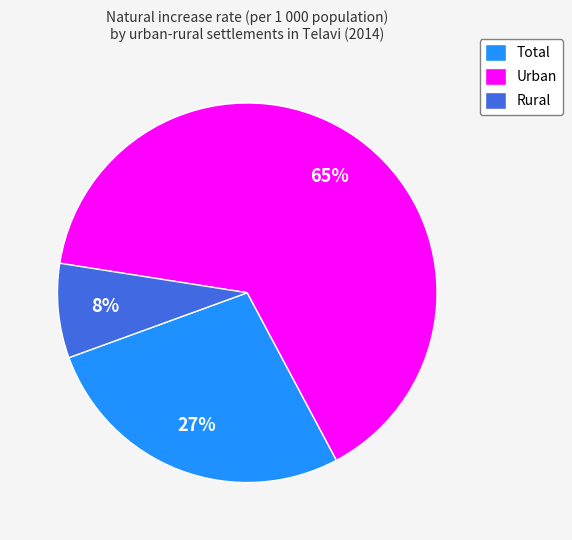

To the nearest percent, what is the difference between the Rural and Total slice percentages?

19%